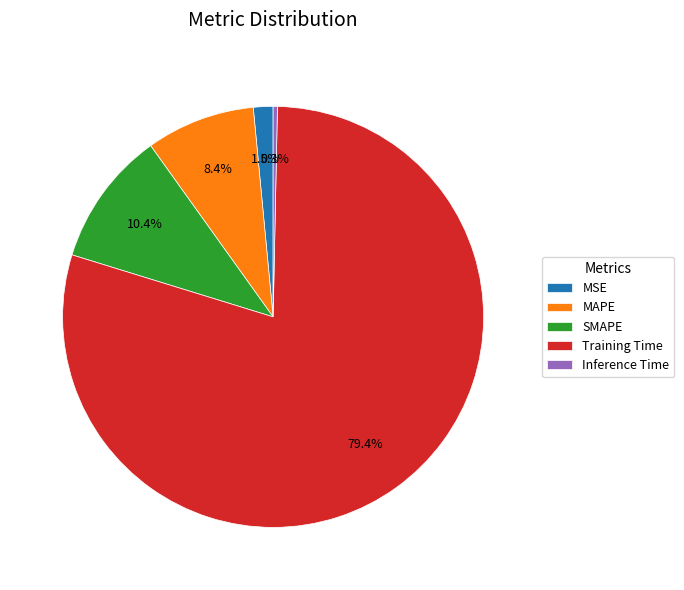

Rank the categories by value from lowest to highest.

Inference Time, MSE, MAPE, SMAPE, Training Time